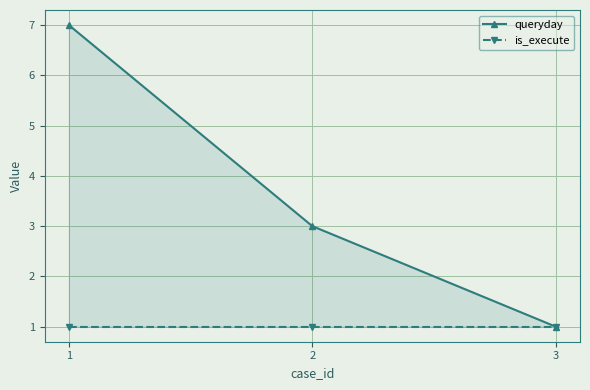

How many data points does each series have?

3